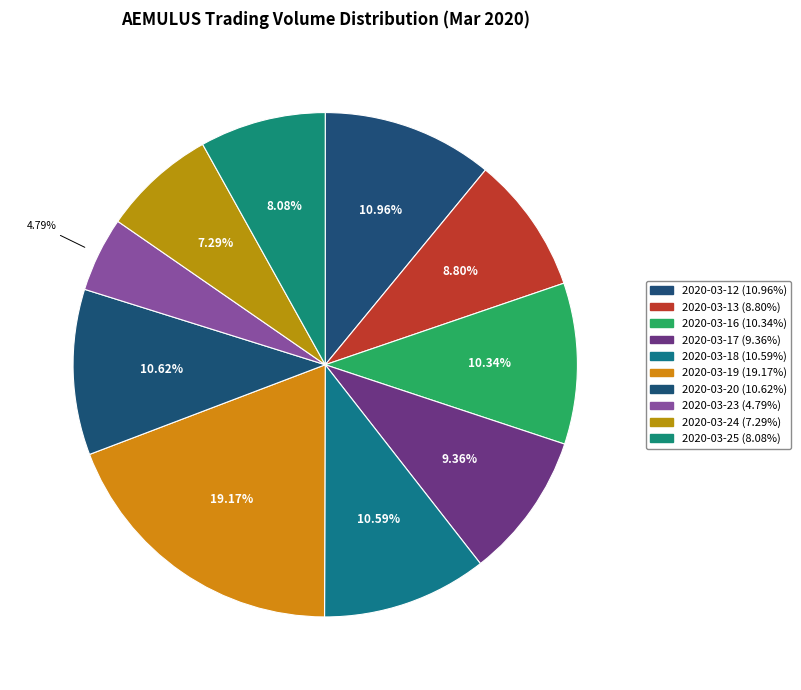

How many segments does this pie chart have?

10